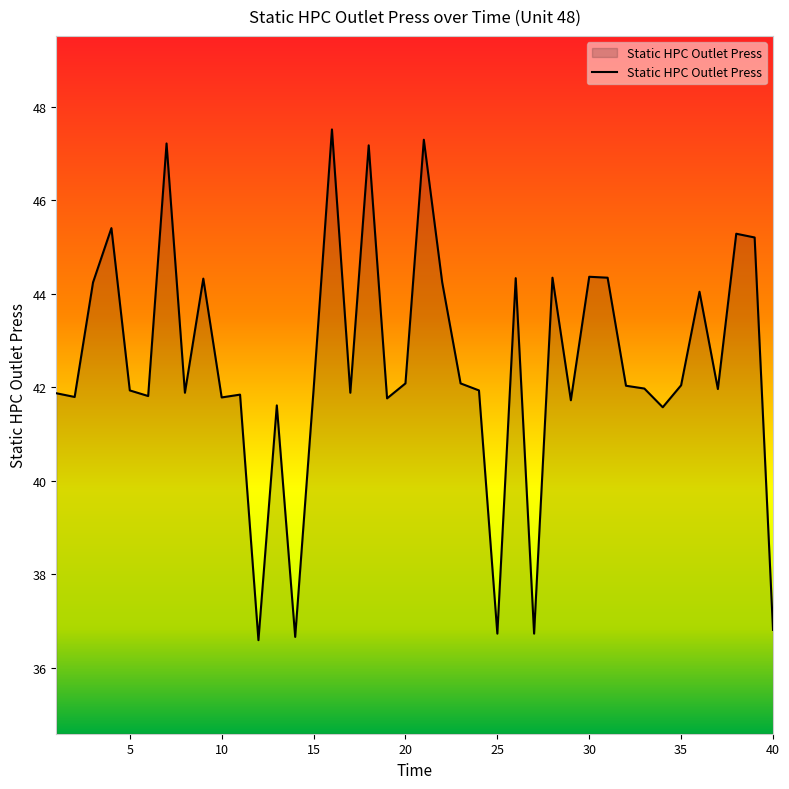

True or false: there are more than 1 points higher than both neighbors.

True